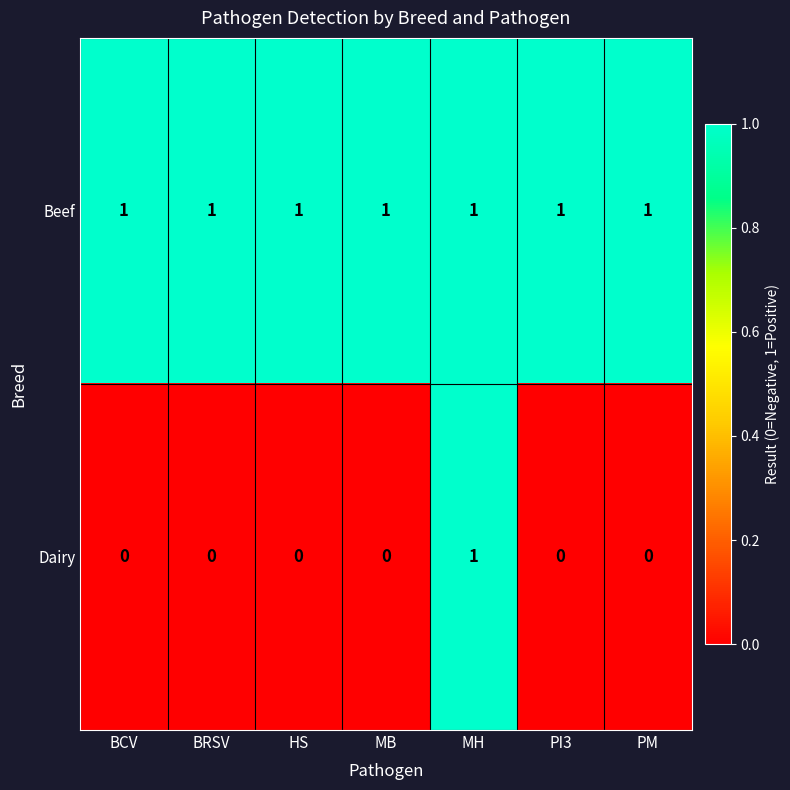

Rank the series by their average value, from highest to lowest.

Beef, Dairy